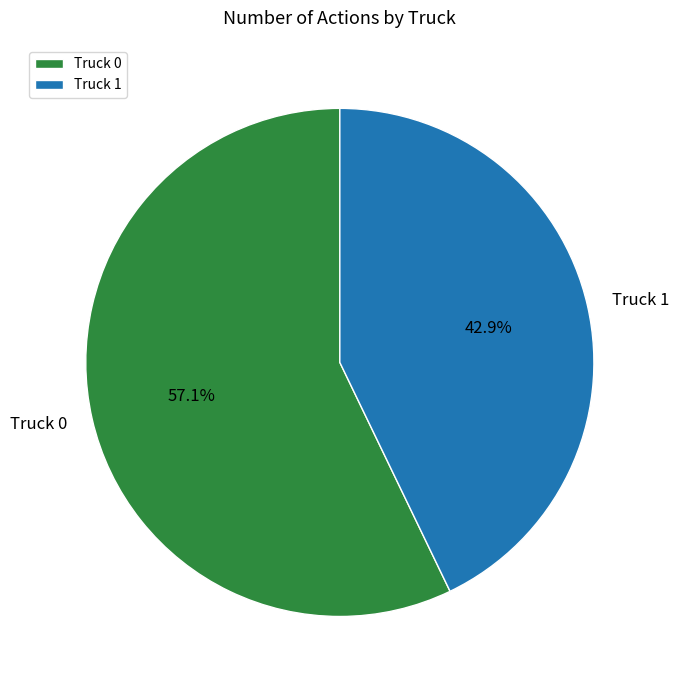

Does Truck 0 represent more than half of the total?

Yes